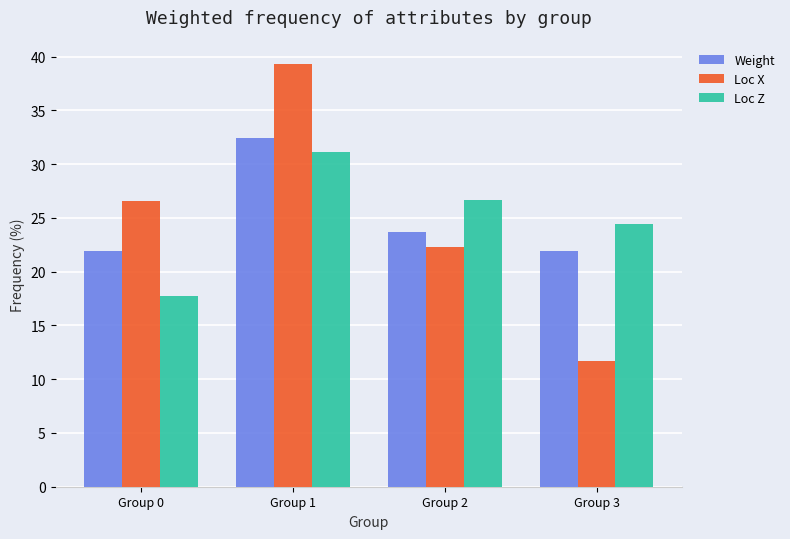

What is the sum of the Loc X values at Group 3 and Group 2?

34.0